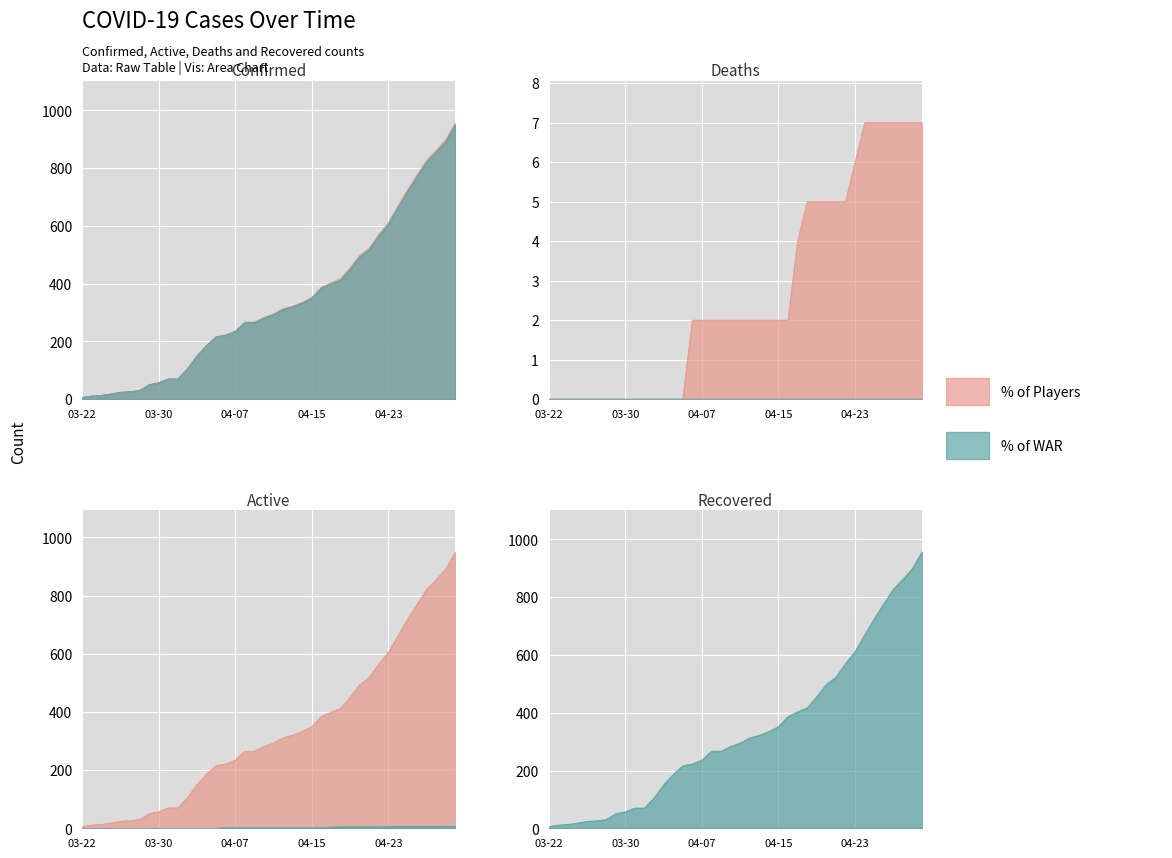

Read the Active value at 04-04-2020.

186